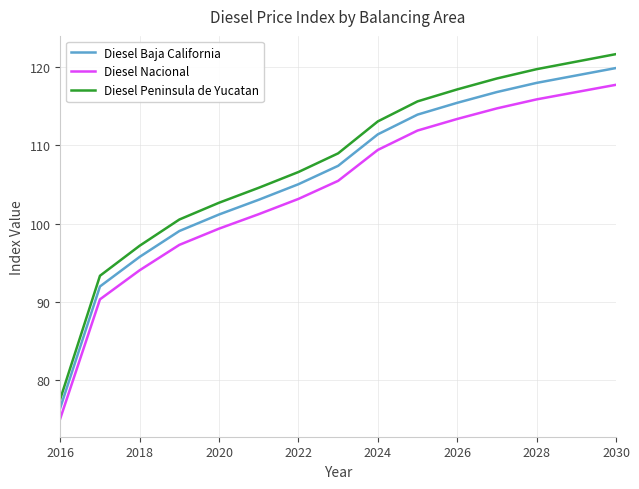

Which series has the largest range (max minus min)?

Diesel Peninsula de Yucatan